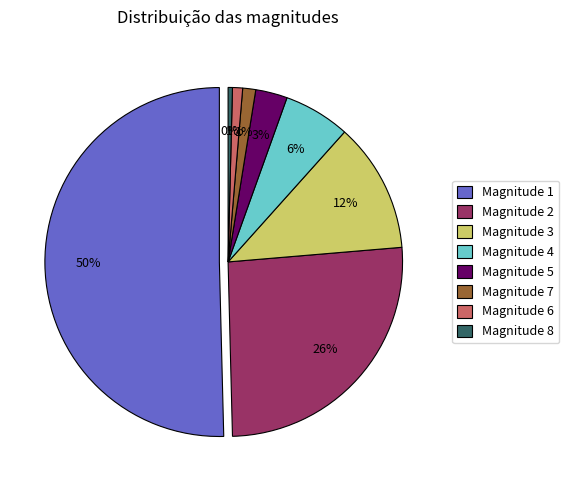

Is it true that 4 is 6% of the pie?

True